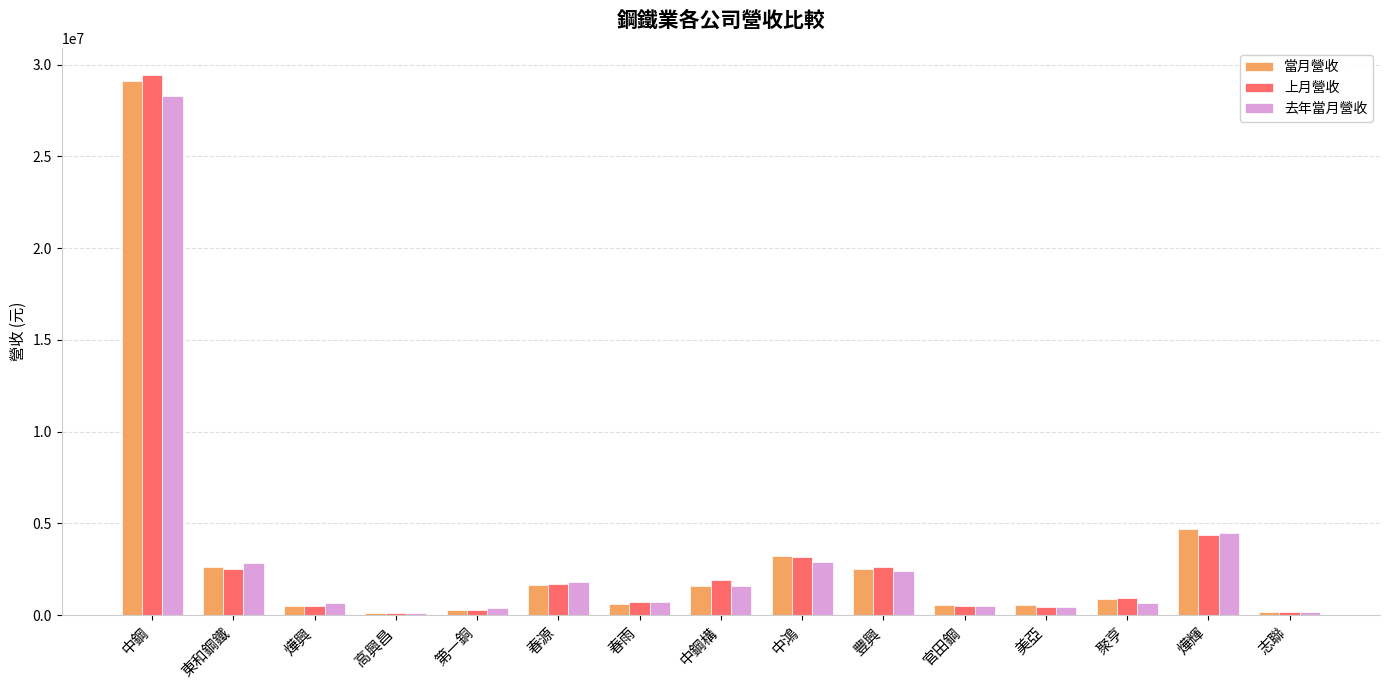

What is the difference between the 去年當月營收 values at 春源 and 東和鋼鐵?

1038275